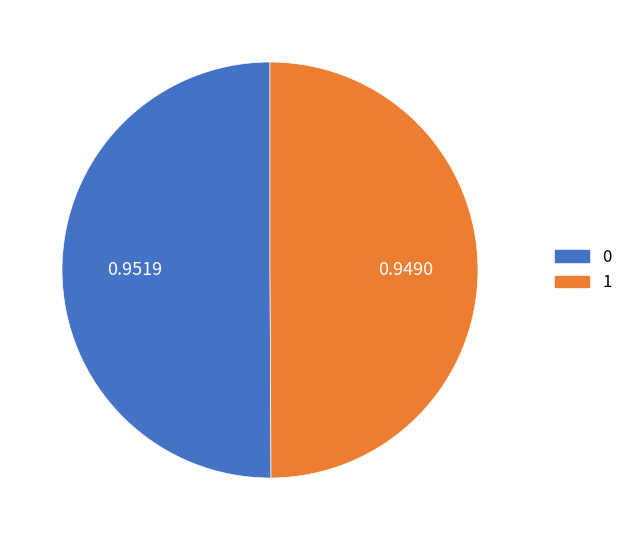

Is the sum of 1 and 0 greater than half?

Yes